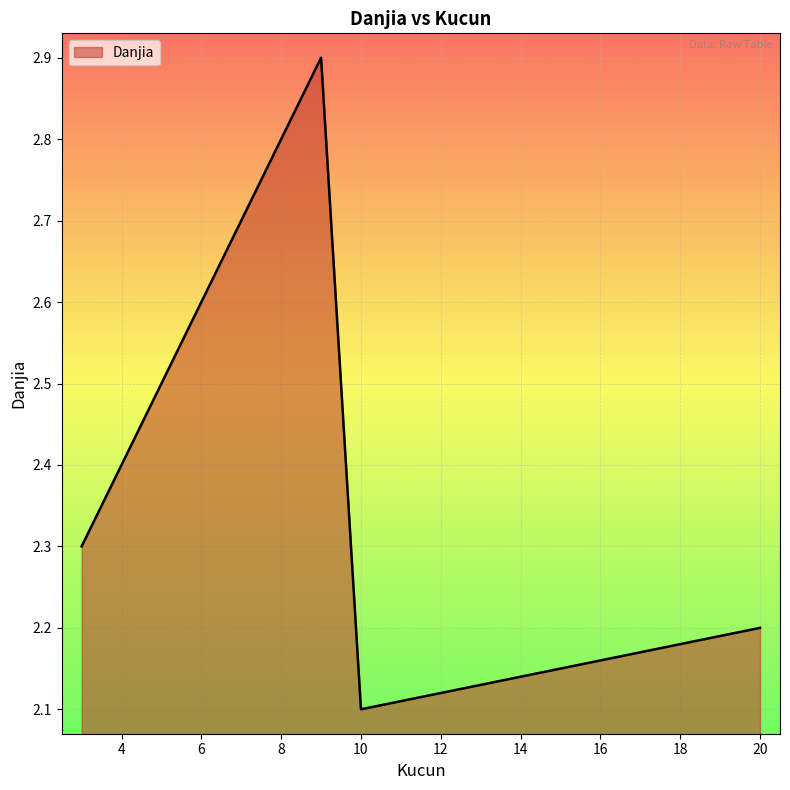

What is the maximum value shown in the chart?

2.9